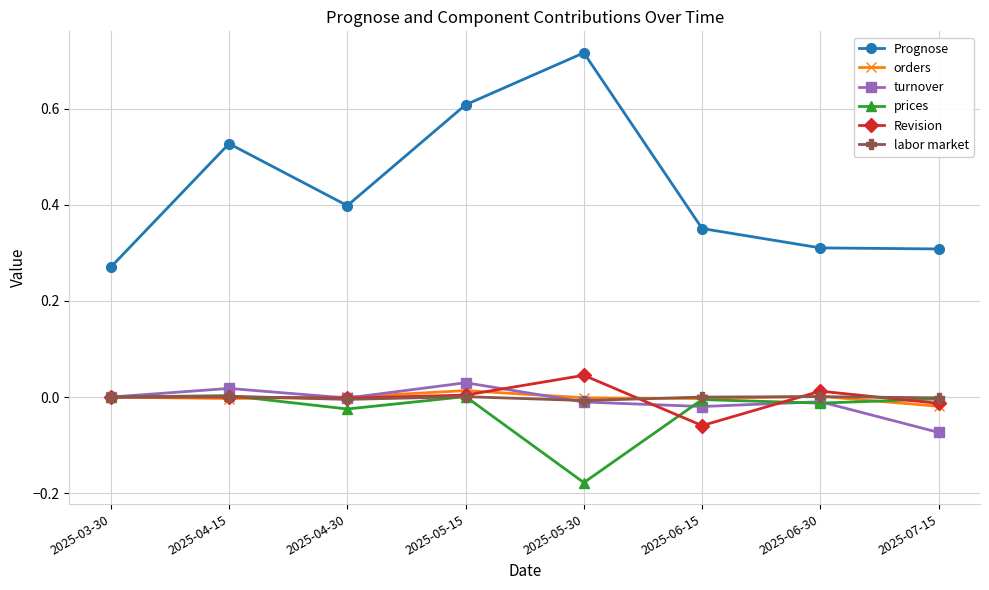

Does the chart display data point markers on the line(s)?

Yes